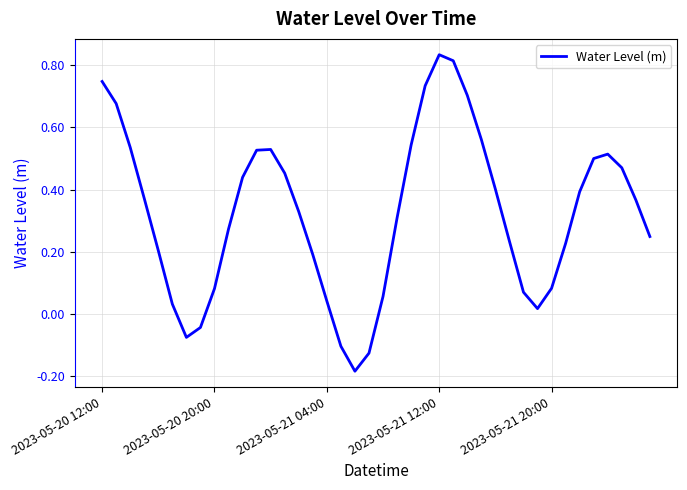

What is the difference between the second highest and second lowest values?

0.9